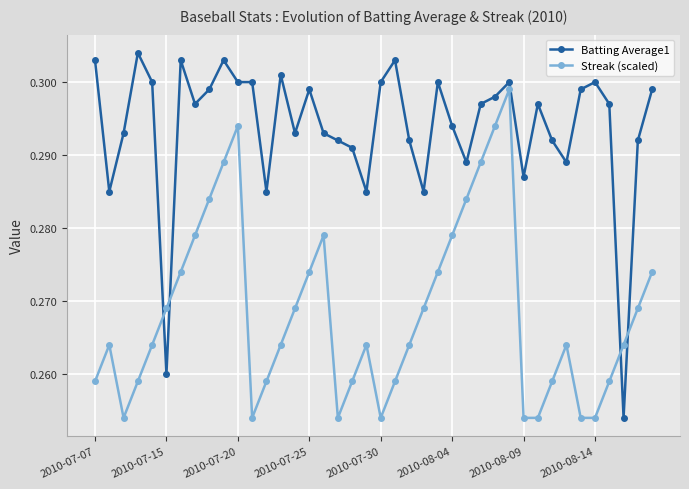

What is the sum of all Batting Average1 values?

11.8